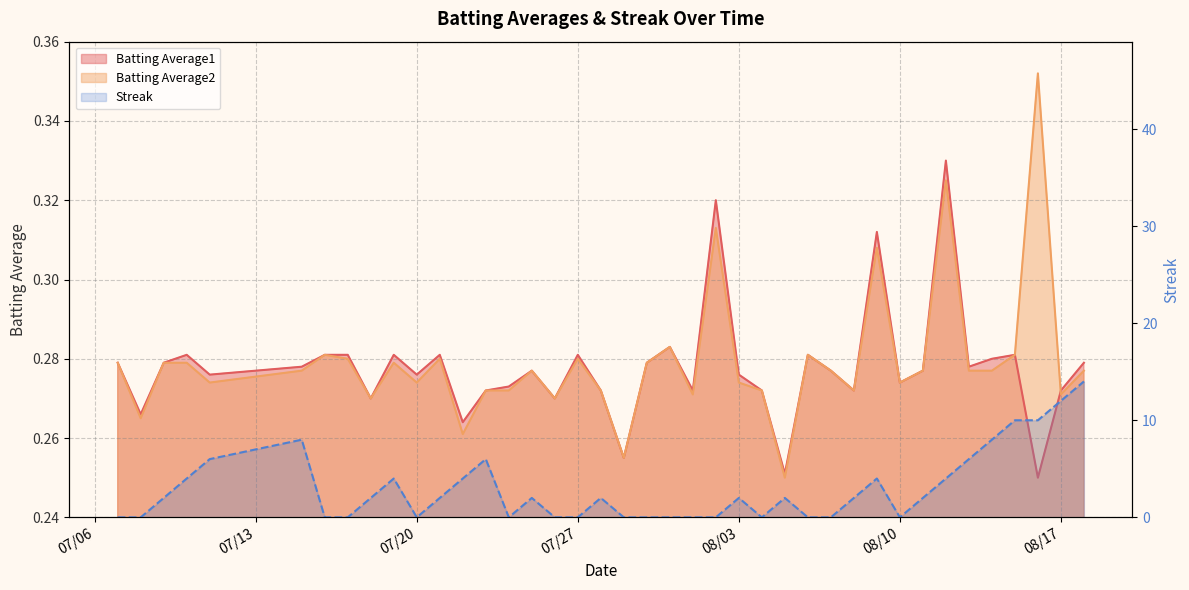

At which category is the sum across all series the highest?

2010-08-18